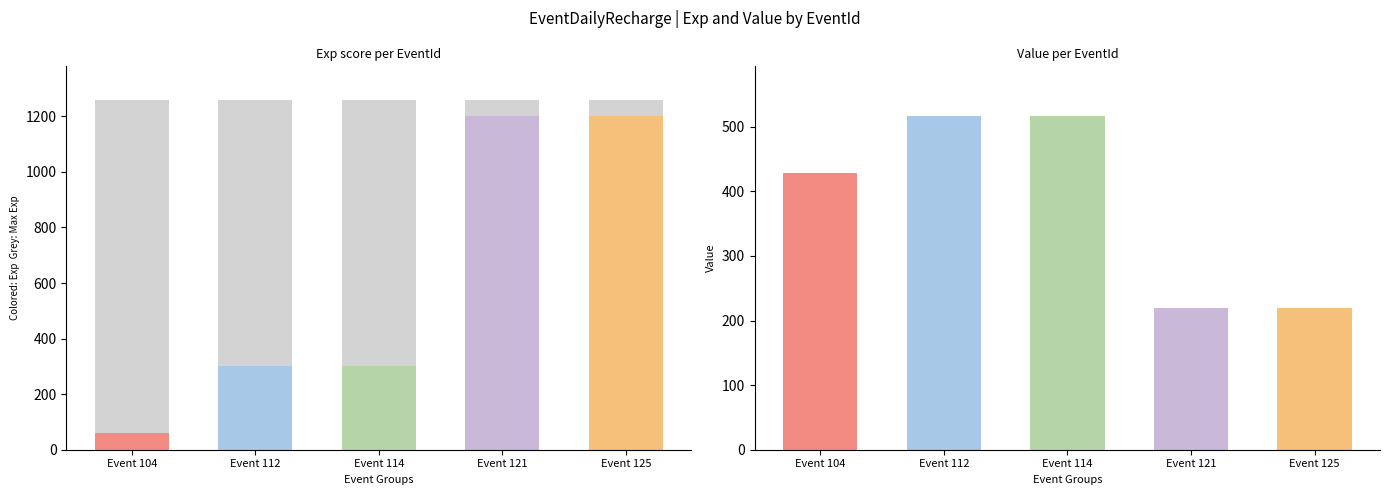

What is the total value across all series at 114?

800